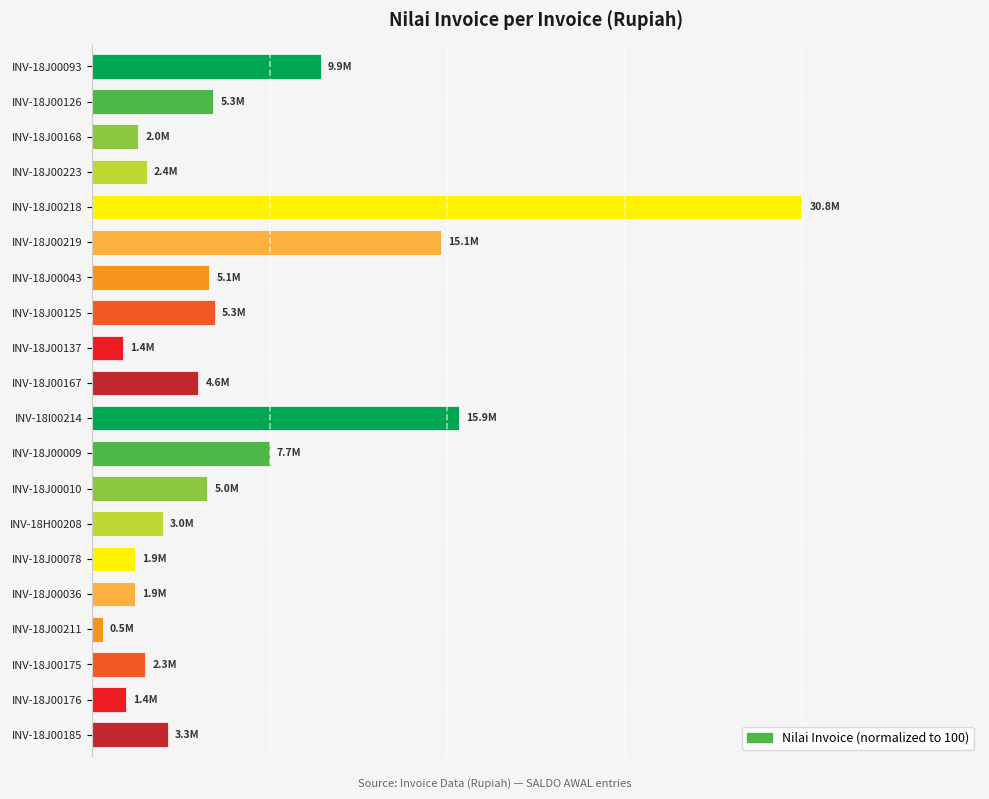

What is the difference between the maximum and second lowest values?

95.6